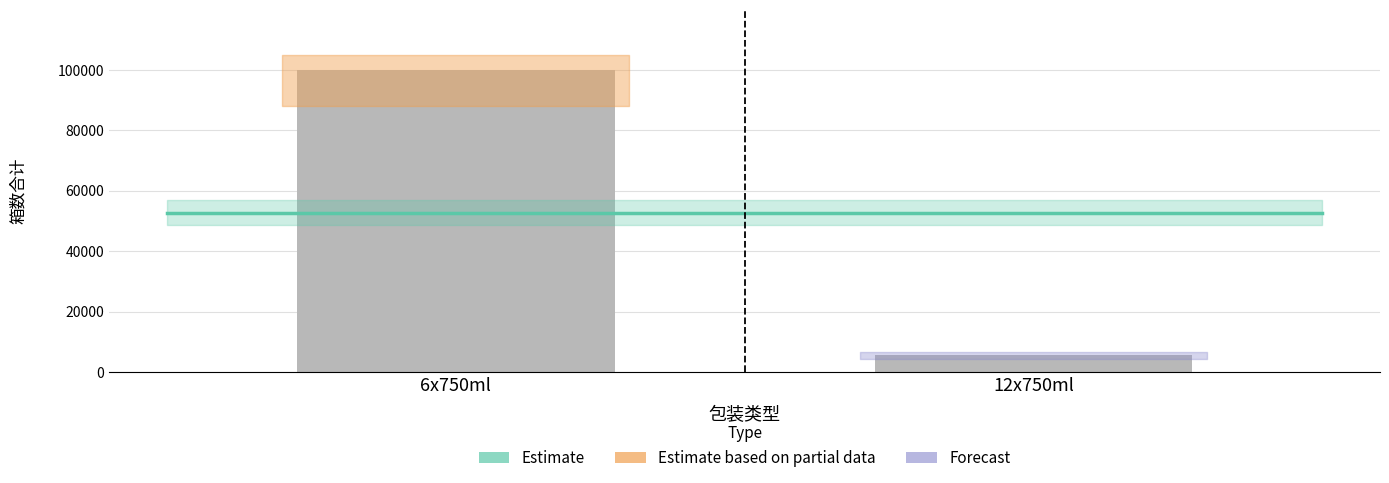

Reading left to right, list all the values displayed in this chart.

99887	5558